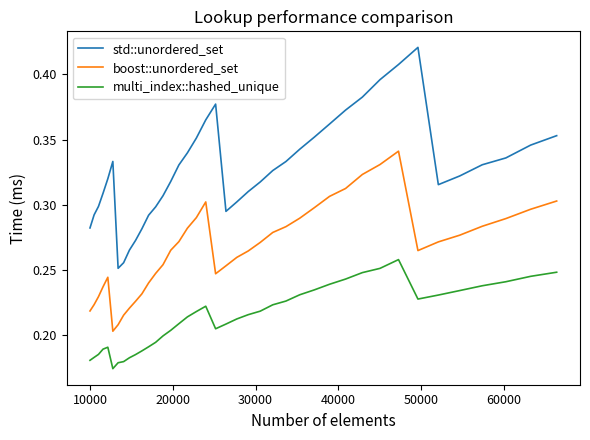

True or false: multi_index::hashed_unique and std::unordered_set intersect in this chart.

False